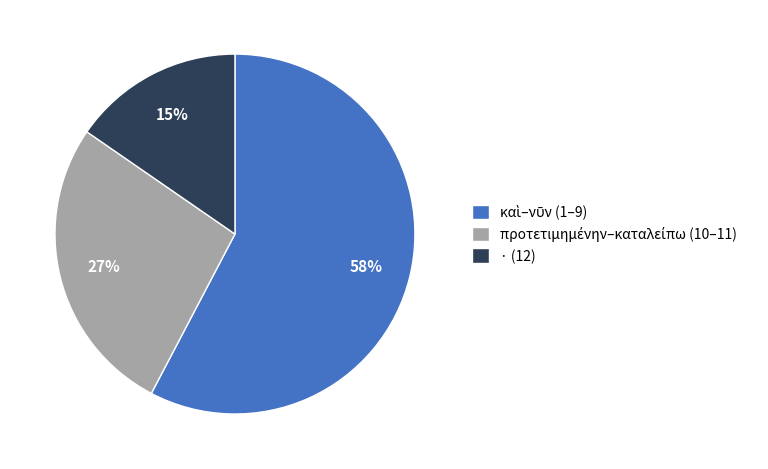

Which slice is the smallest?

· (12)